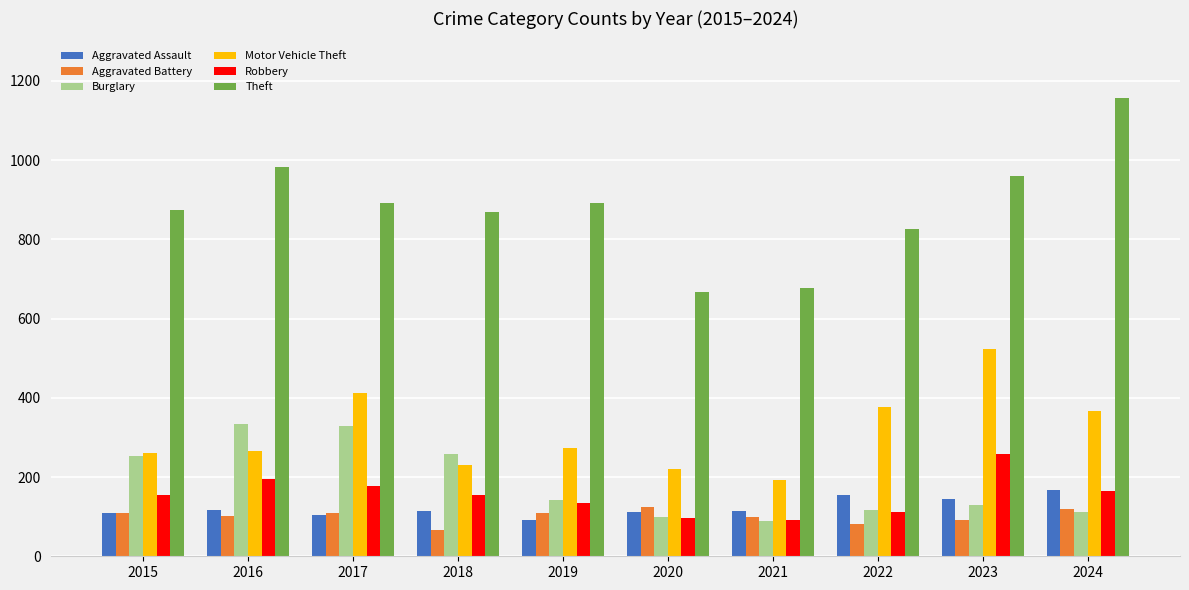

What is the sum of all Robbery values?

1539